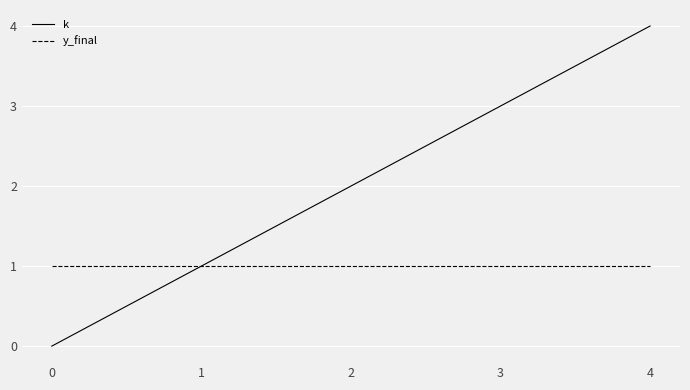

Reading left to right, list all the values displayed in this chart.

k: 0=0	1=1	2=2	3=3	4=4
y_final: 0=1	1=1	2=1	3=1	4=1